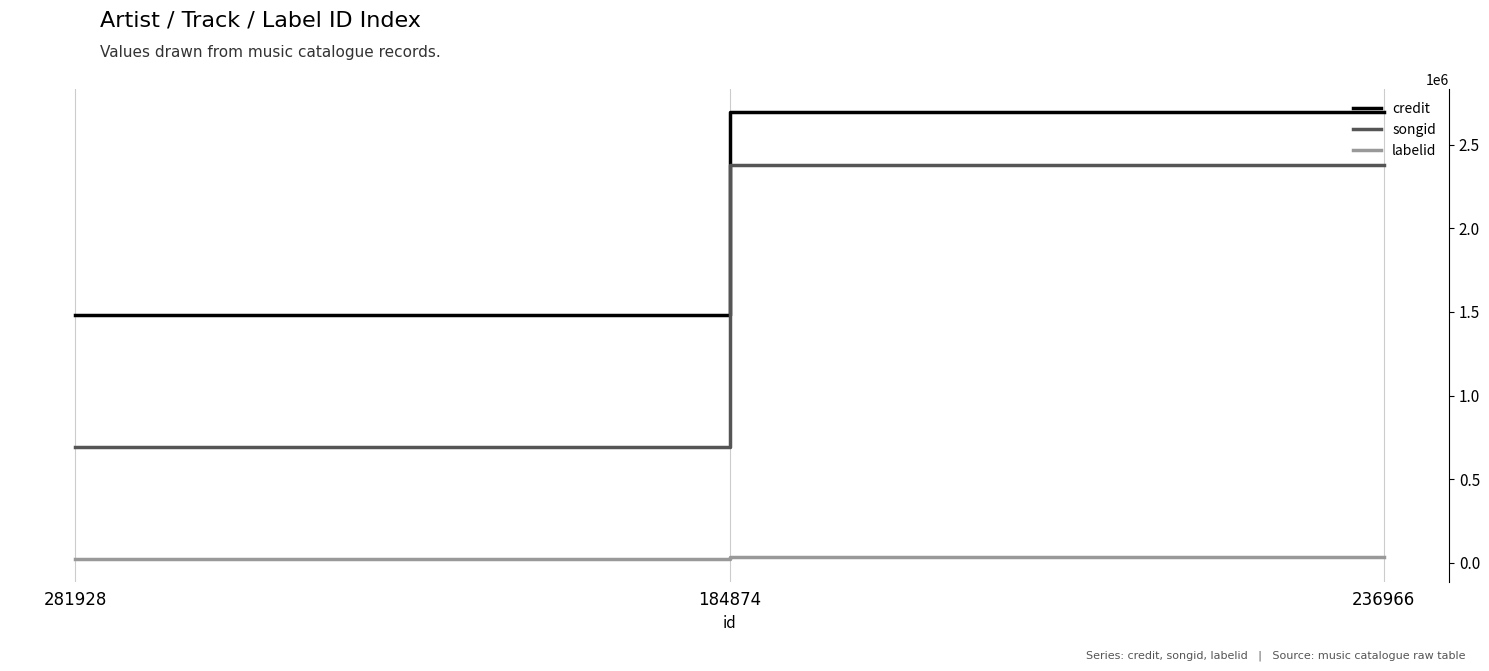

Does the chart display data point markers on the line(s)?

No